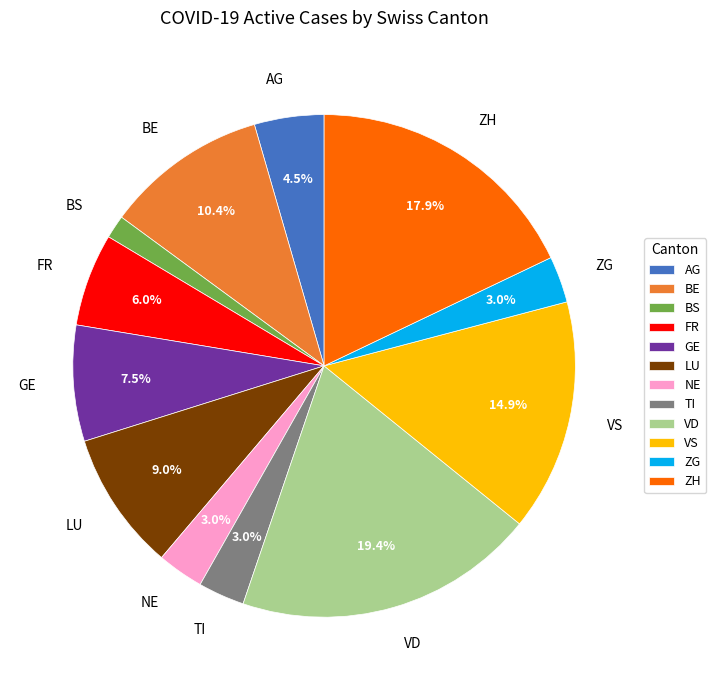

Combined, do ZG and BE account for over 50%?

No